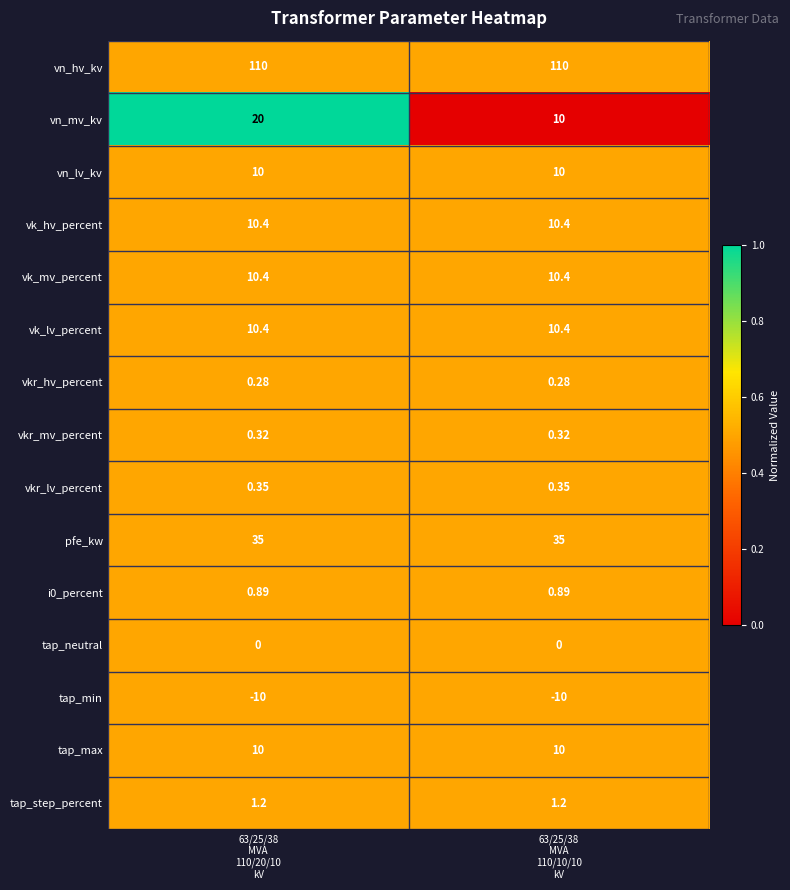

Which series has the widest spread of values?

vn_mv_kv